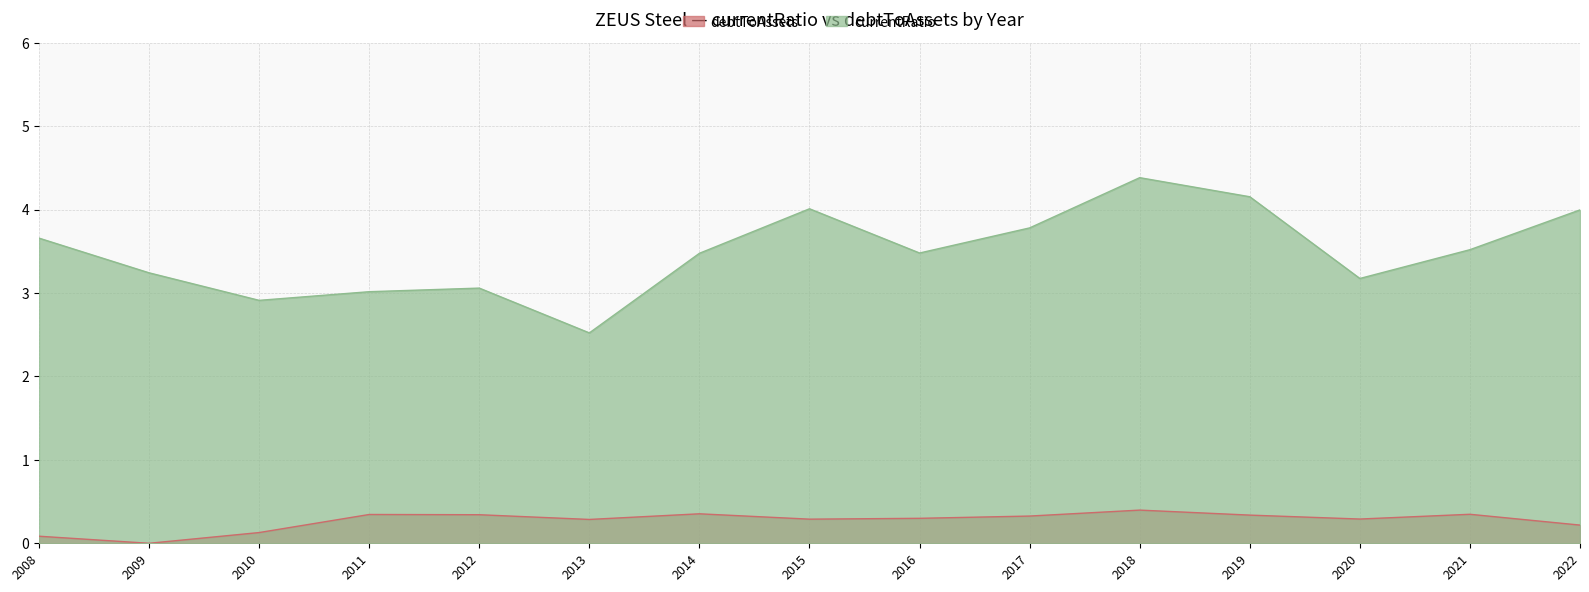

Which series has the widest spread of values?

currentRatio